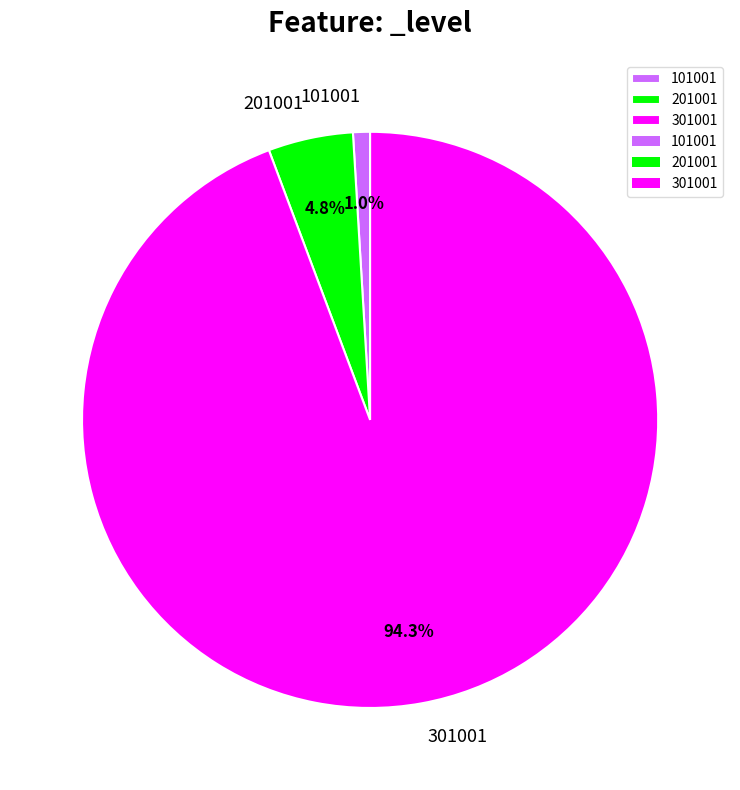

Does any single category account for the majority?

Yes